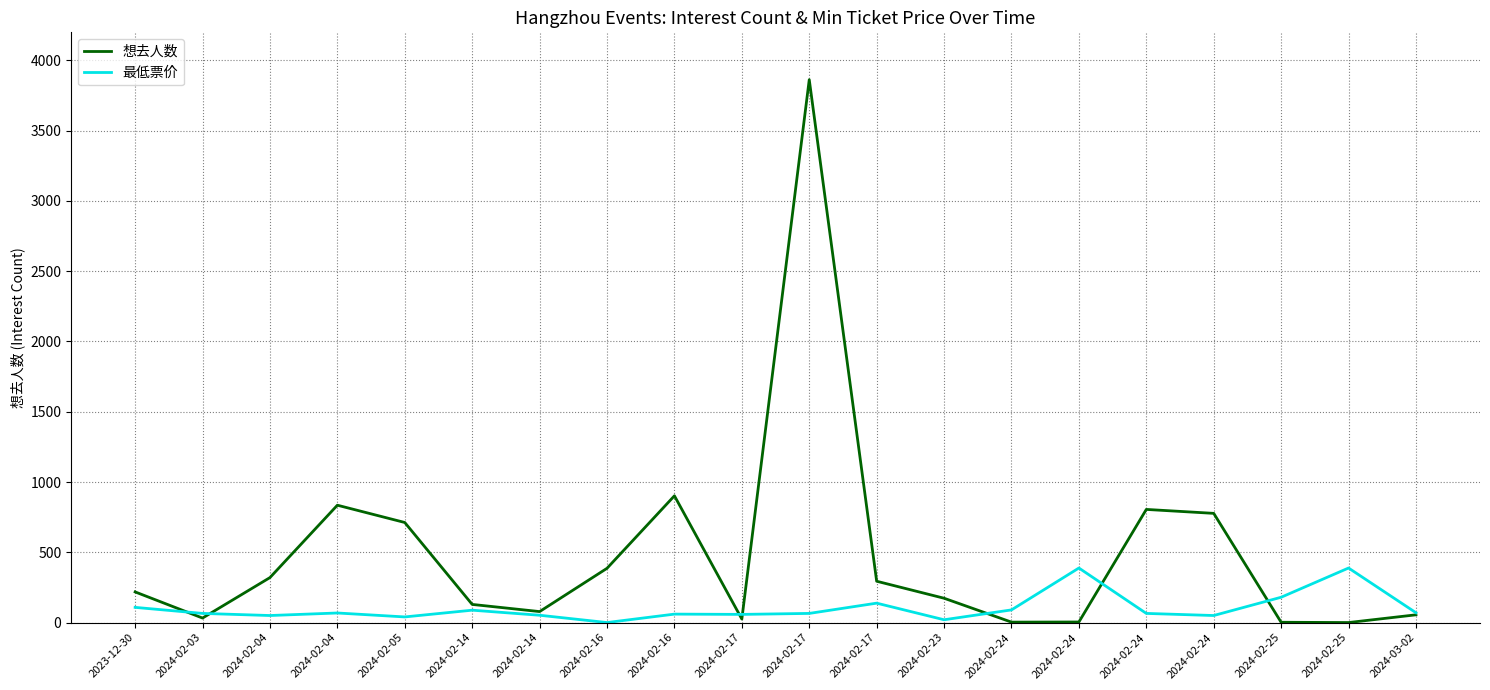

At how many categories does at least one series exceed 2275?

1